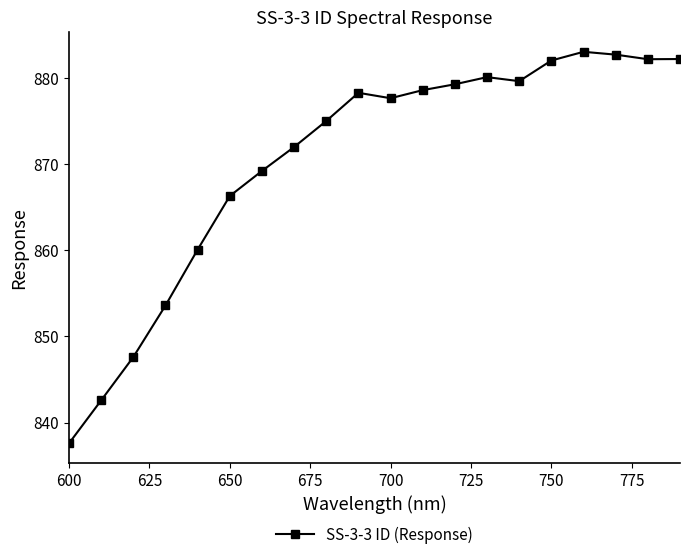

True or false: the data has more than 0 interior local peaks.

True